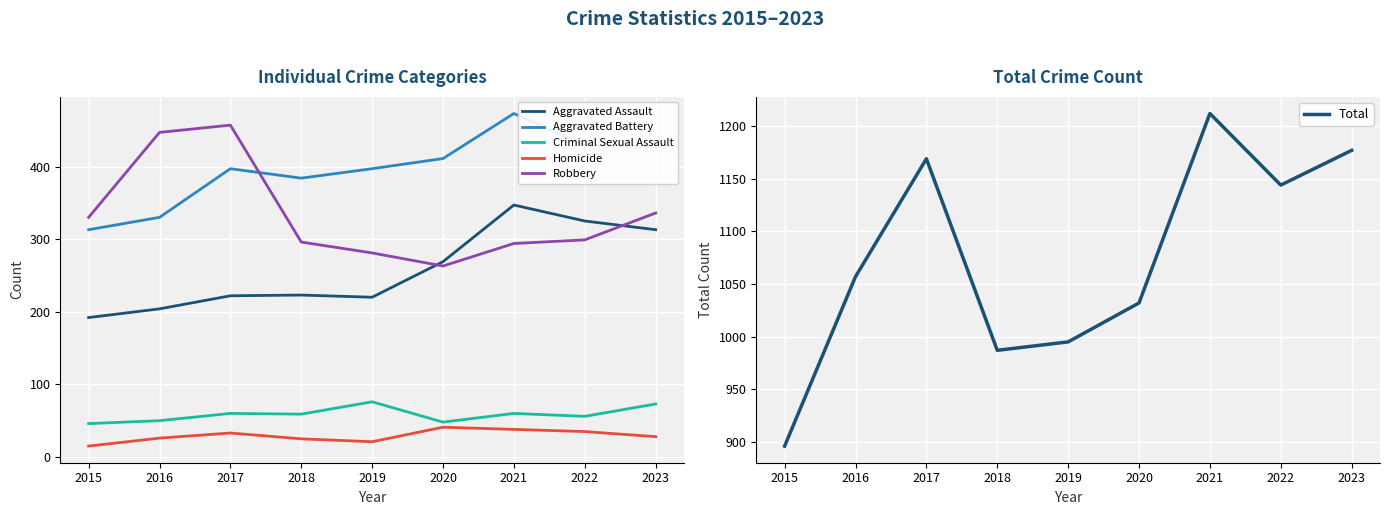

Reading left to right, transcribe all the data shown in this chart.

Aggravated Assault: 2015=192	2016=204	2017=222	2018=223	2019=220	2020=269	2021=347	2022=325	2023=313
Aggravated Battery: 2015=313	2016=330	2017=397	2018=384	2019=397	2020=411	2021=473	2022=429	2023=427
Criminal Sexual Assault: 2015=46	2016=50	2017=60	2018=59	2019=76	2020=48	2021=60	2022=56	2023=73
Homicide: 2015=15	2016=26	2017=33	2018=25	2019=21	2020=41	2021=38	2022=35	2023=28
Robbery: 2015=330	2016=447	2017=457	2018=296	2019=281	2020=263	2021=294	2022=299	2023=336
Total: 2015=896	2016=1057	2017=1169	2018=987	2019=995	2020=1032	2021=1212	2022=1144	2023=1177